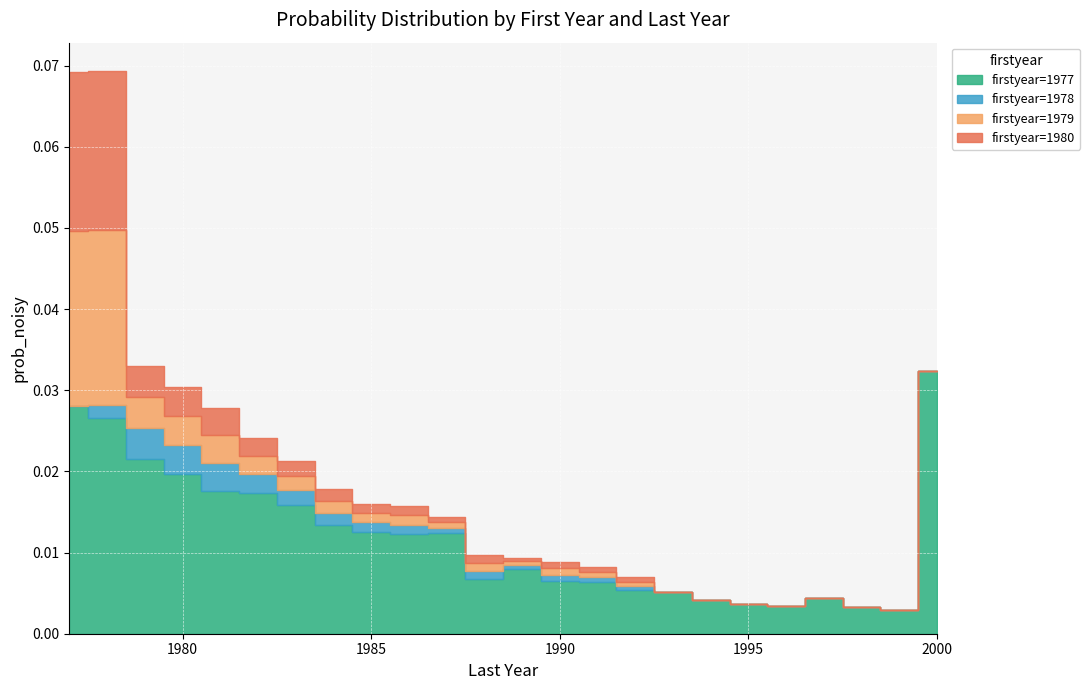

True or false: 1978 has more than 2 interior local peaks.

True